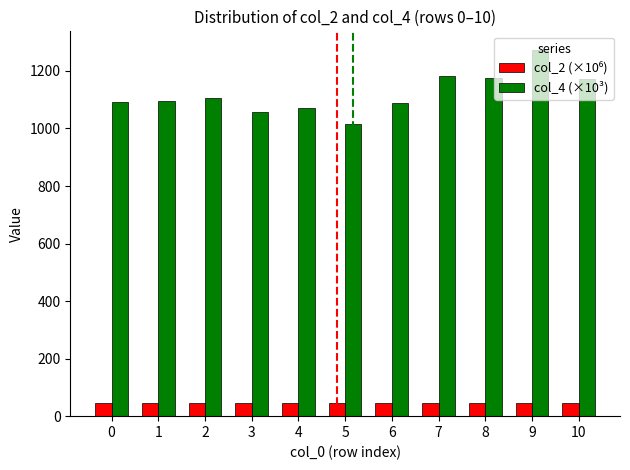

What is the spread (max minus min) of values at 10?

1126.7